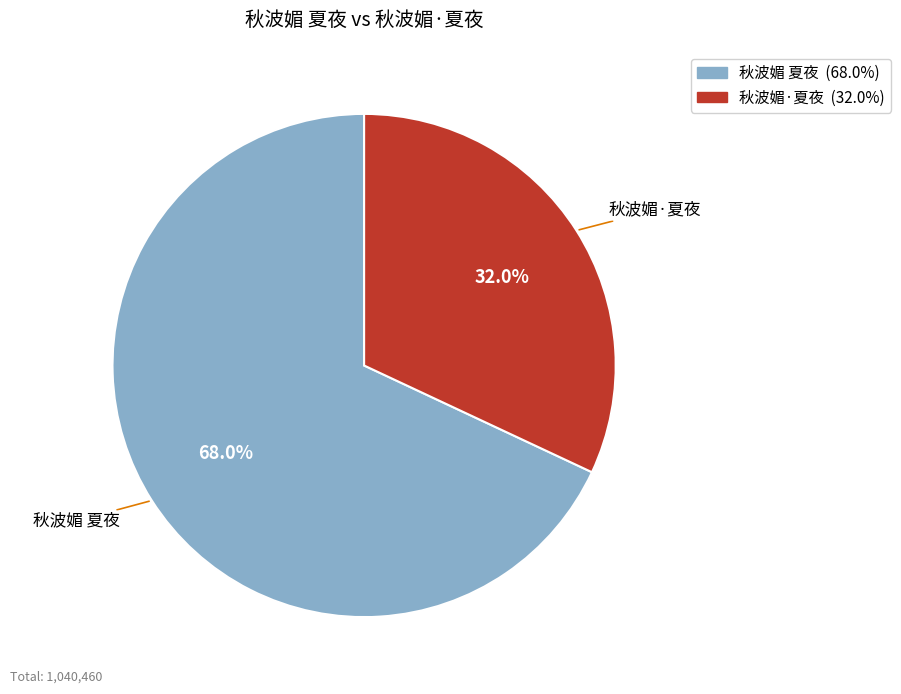

To the nearest percent, what is the combined percentage of 秋波媚 夏夜 and 秋波媚·夏夜?

100%